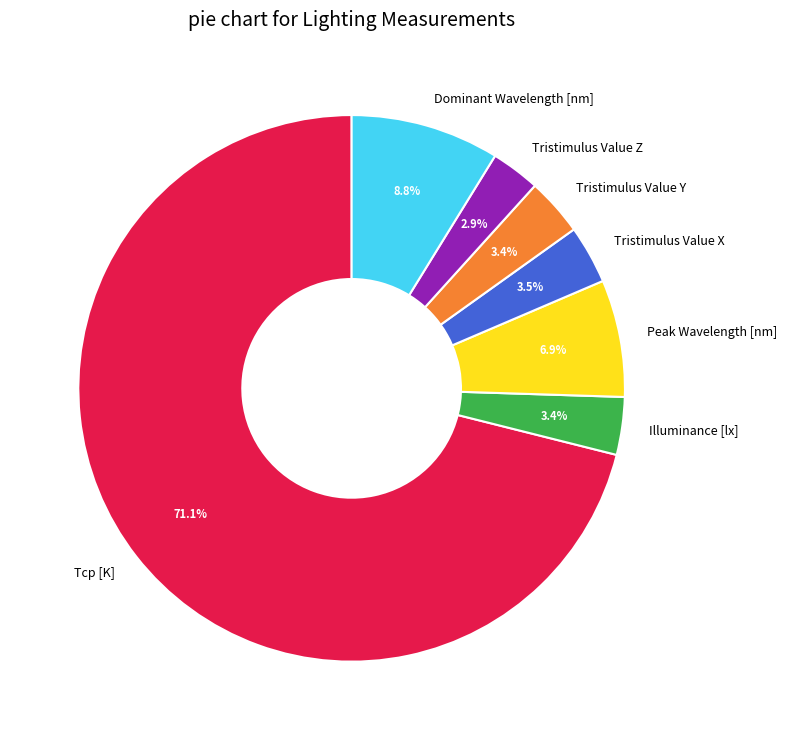

Between Peak Wavelength [nm] and Illuminance [lx], which is larger?

Peak Wavelength [nm]